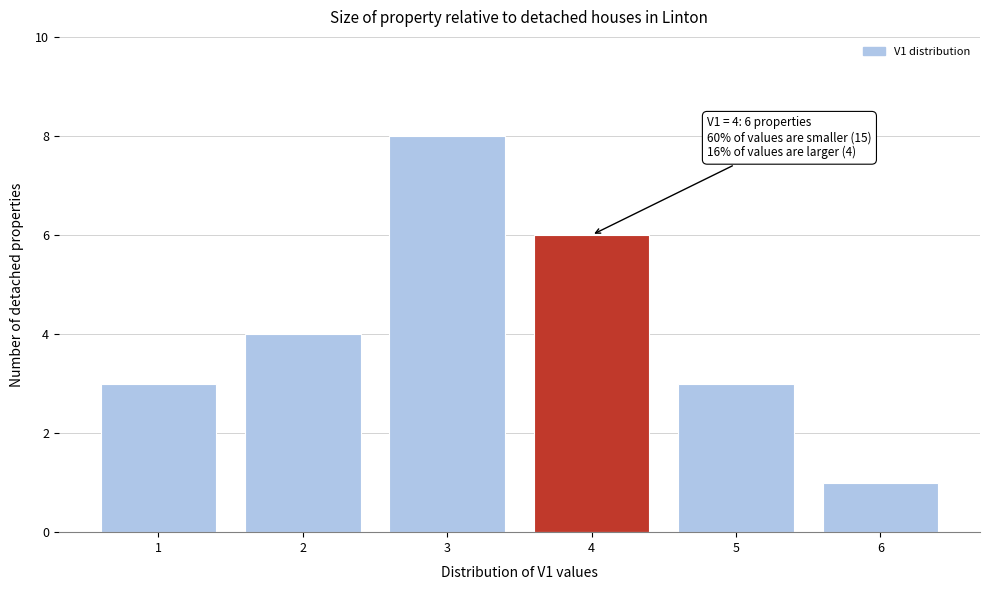

Which range on the x-axis has the tallest bar?

2.5 to 3.5